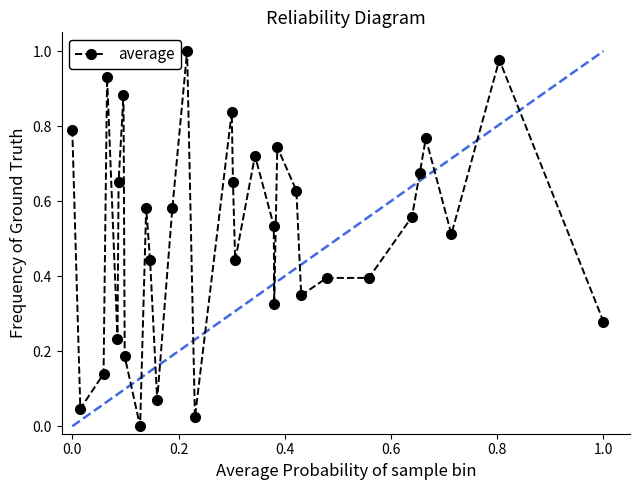

True or false: there are more than 2 points higher than both neighbors.

True